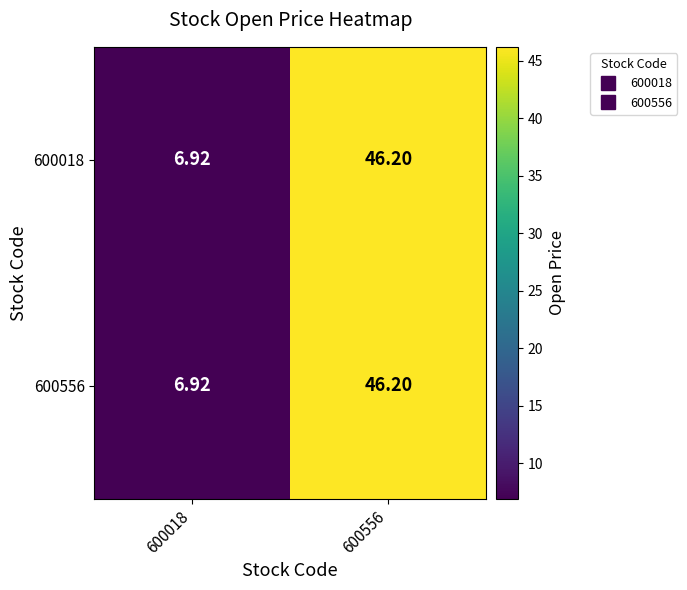

Is the value of 600556 at 600018 greater than the value of 600018 at 600556?

No